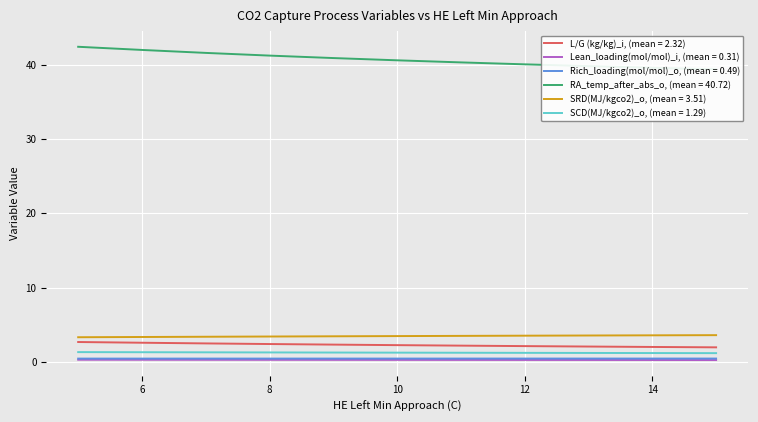

Count the number of categories in the chart.

22